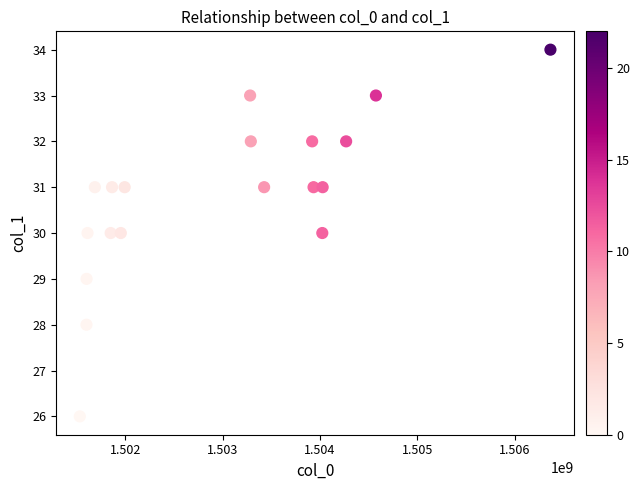

What is the range of X values (max minus min)?

4834685